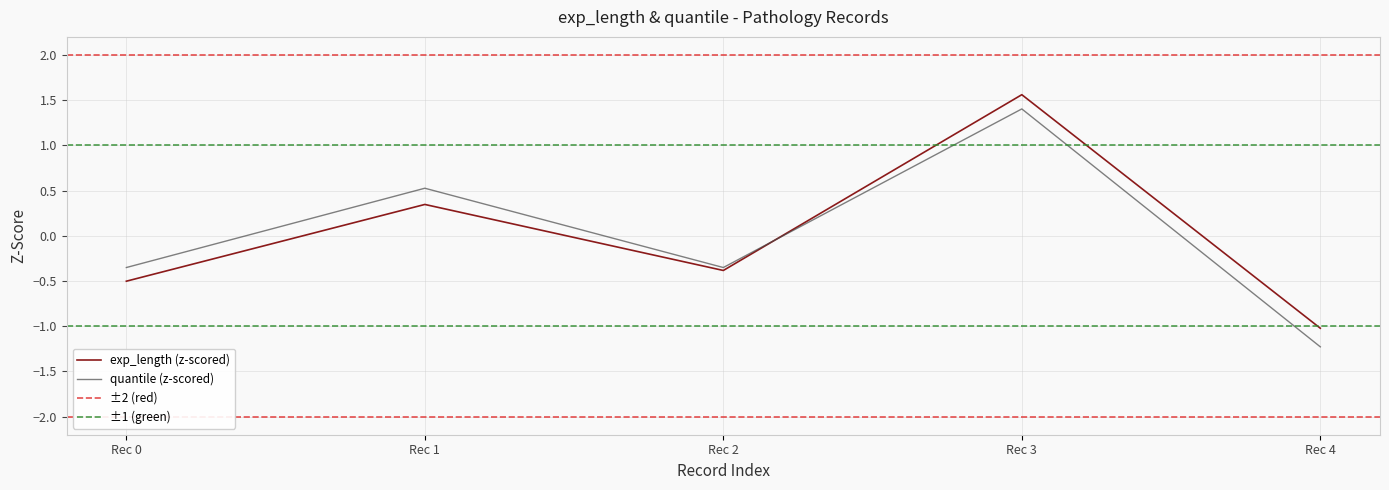

The value of quantile (z-scored) at Rec 3 is 1.4. True or false?

True